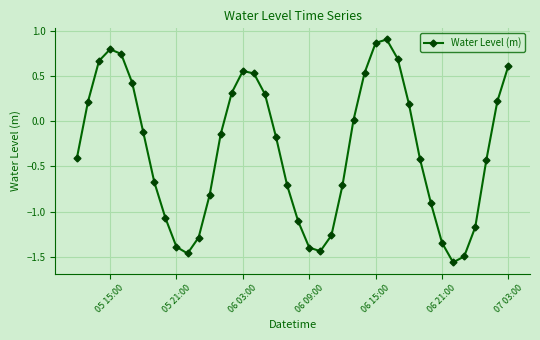

How many interior local peaks (higher than both neighbors) does the data have?

3